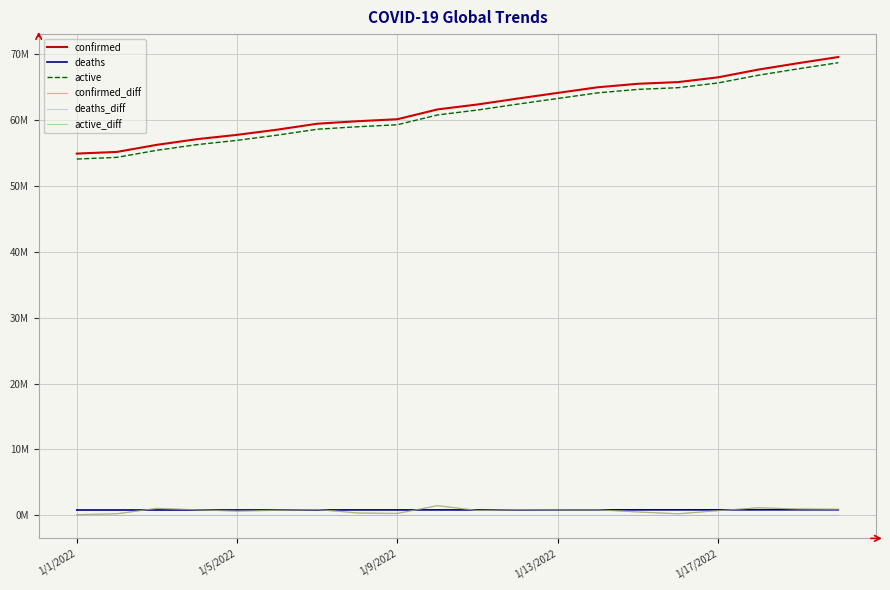

Does the chart display data point markers on the line(s)?

No